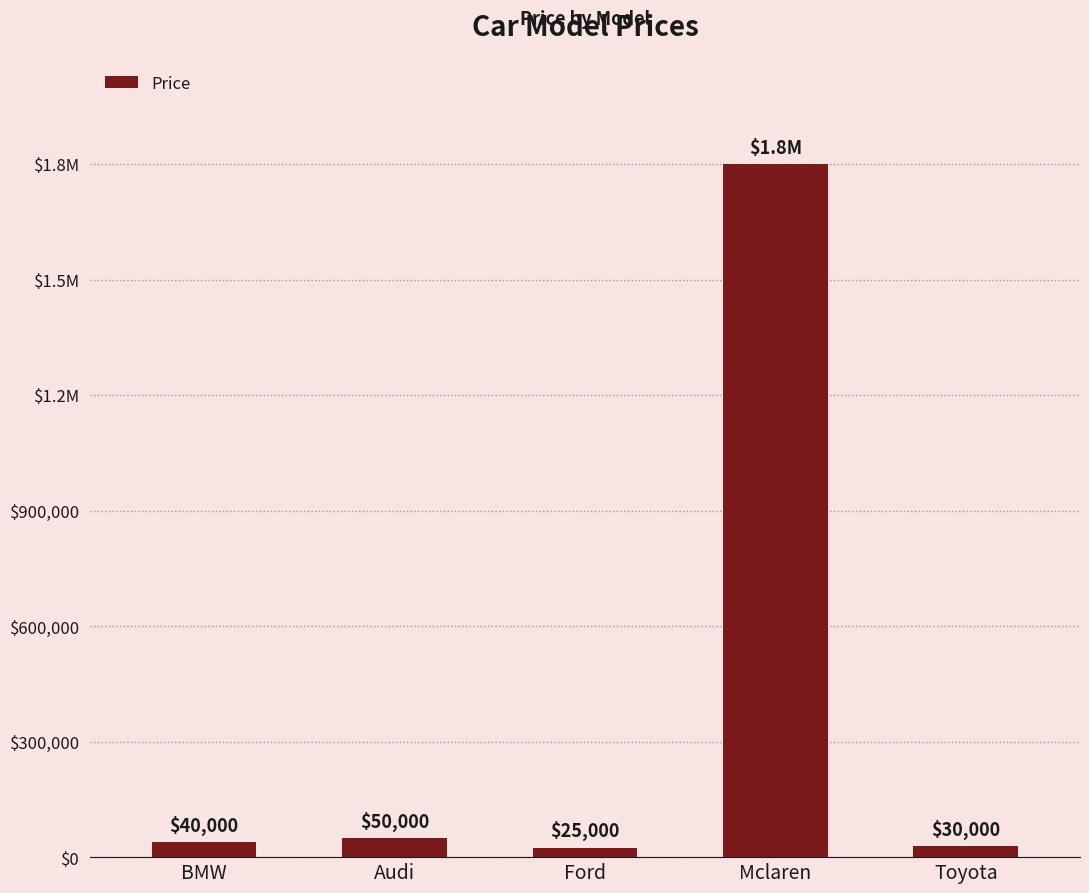

Are the bars horizontal?

No